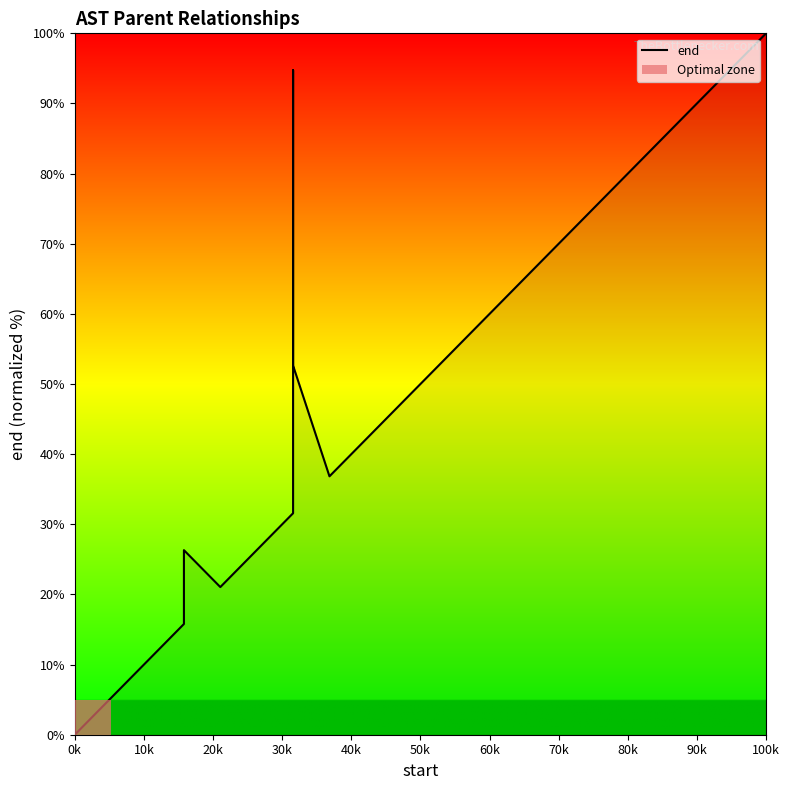

Does the chart display data point markers on the line(s)?

No